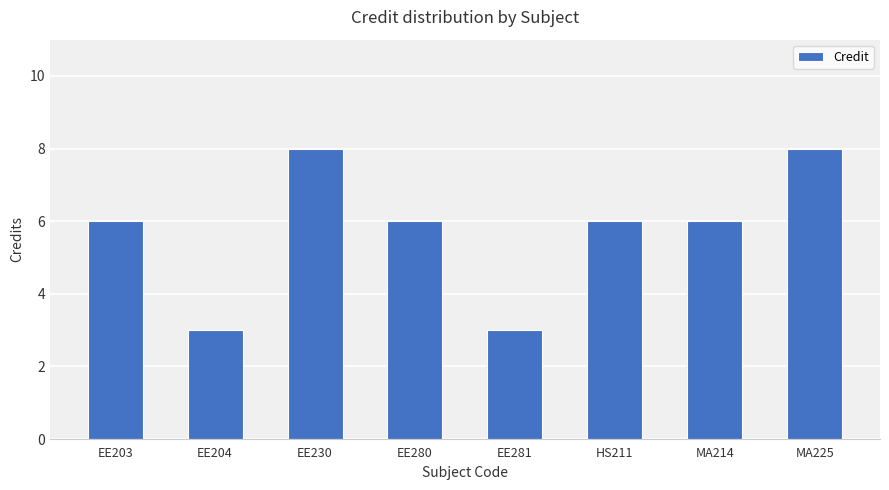

Approximately how many times larger is the value at EE280 compared to MA214?

1.0